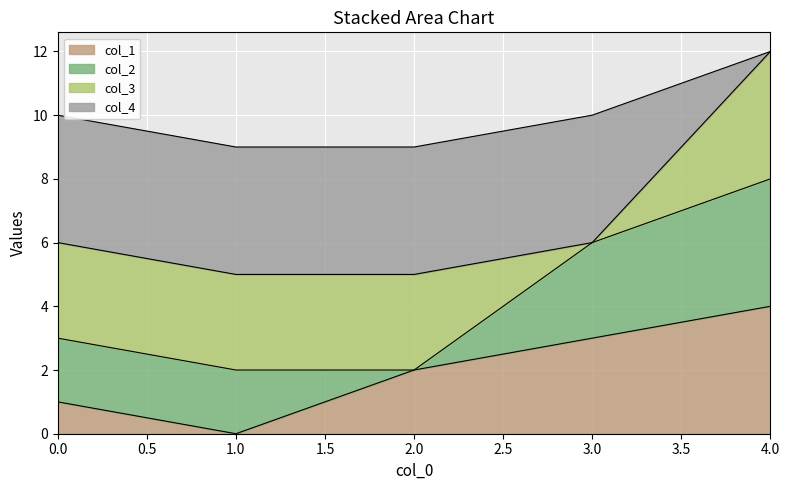

How many lines are shown in the chart?

4